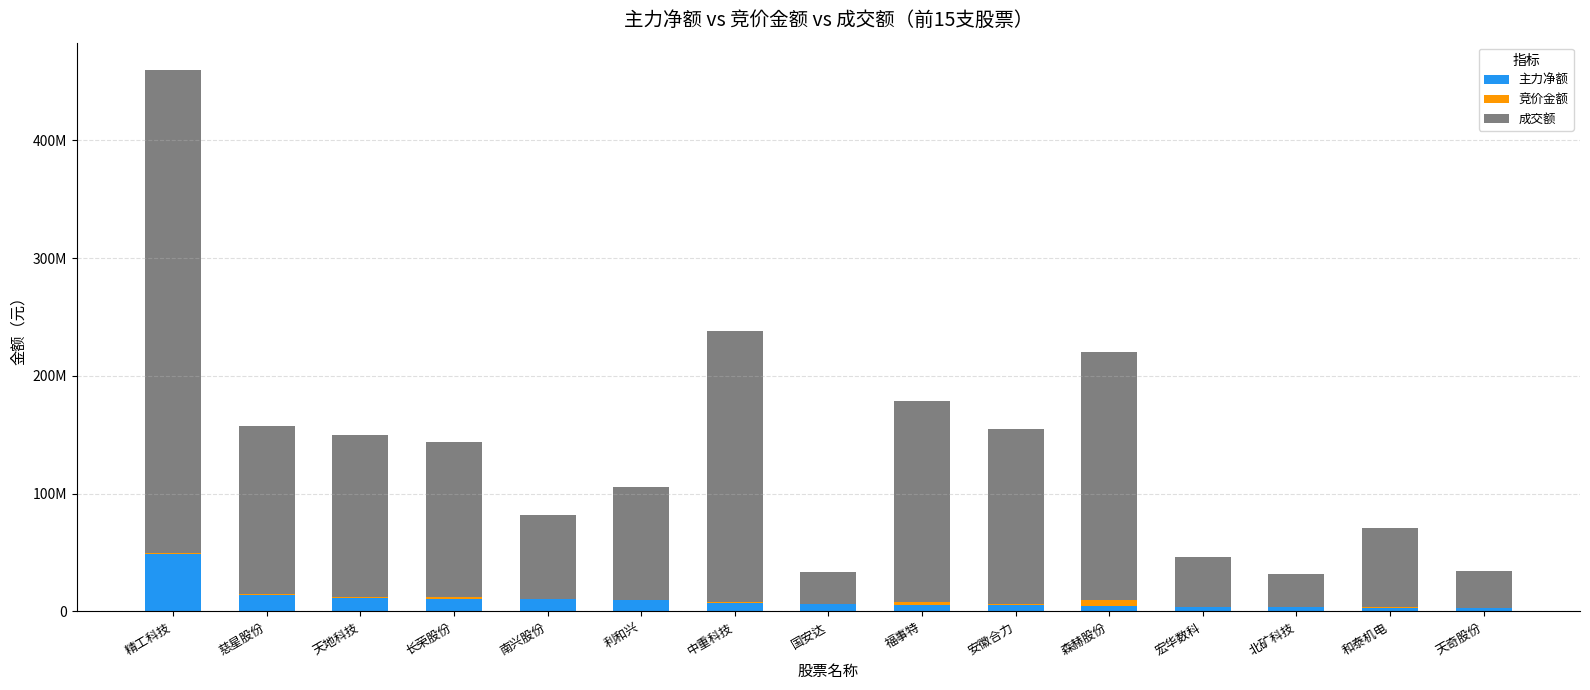

At which label is 主力净额 closest to 25896831?

慈星股份